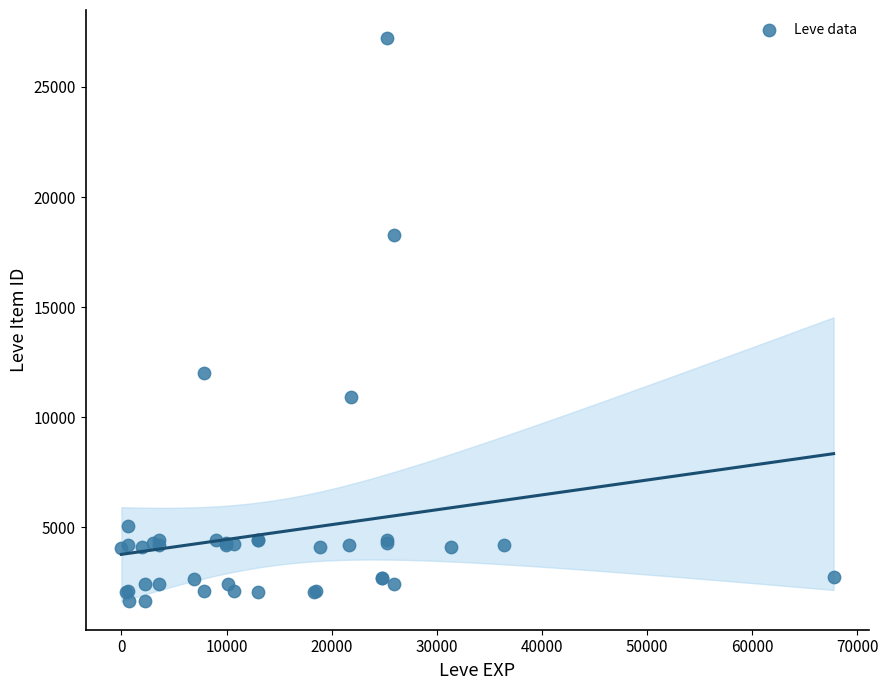

What Y value in the scatter plot is closest to 14448?

12018